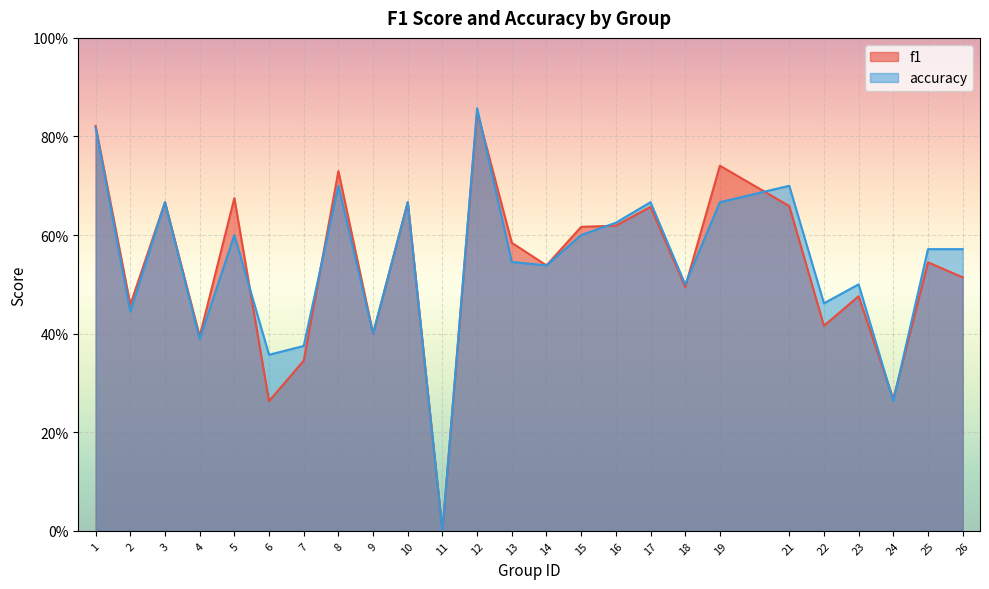

What are all the series names shown in the legend?

f1, accuracy